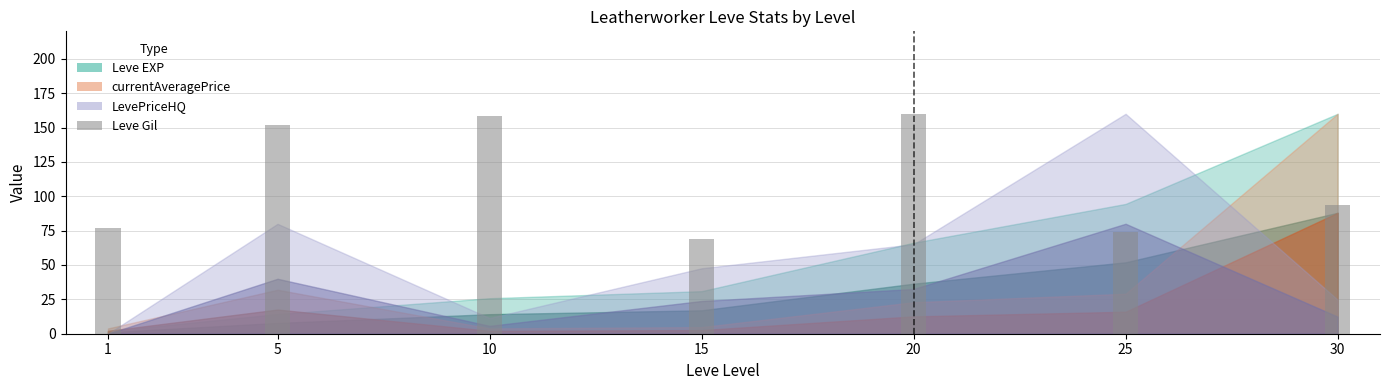

At which category does the chart reach its minimum across all series?

15